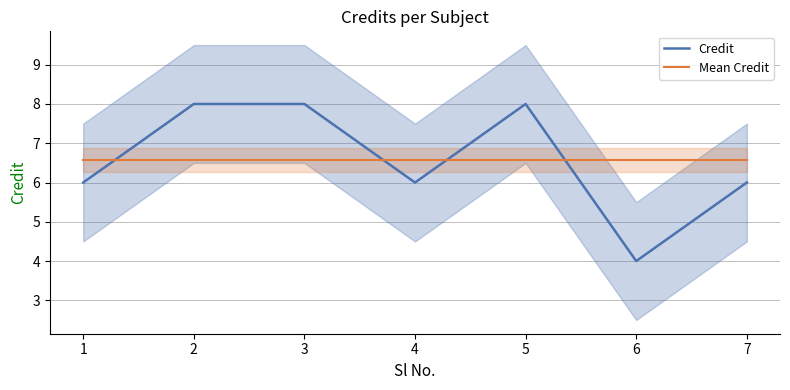

How many data points in Credit are above 6?

3